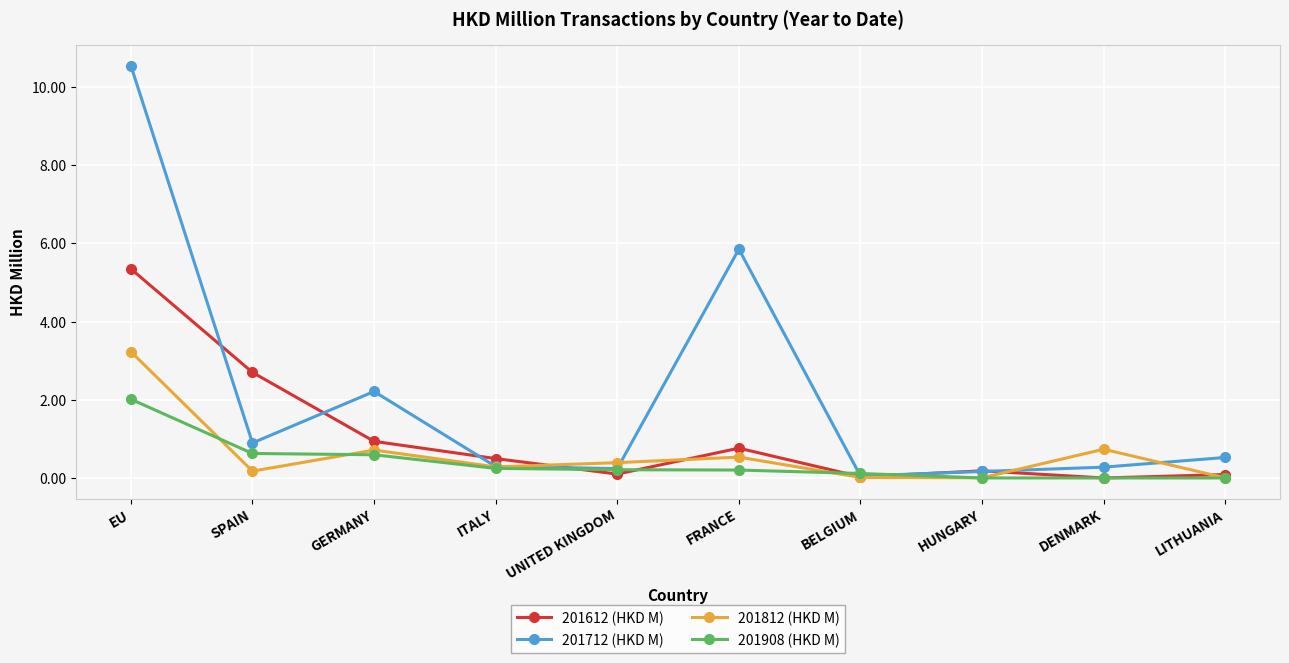

List the series in order of their peak value, highest first.

201712 (HKD M), 201612 (HKD M), 201812 (HKD M), 201908 (HKD M)